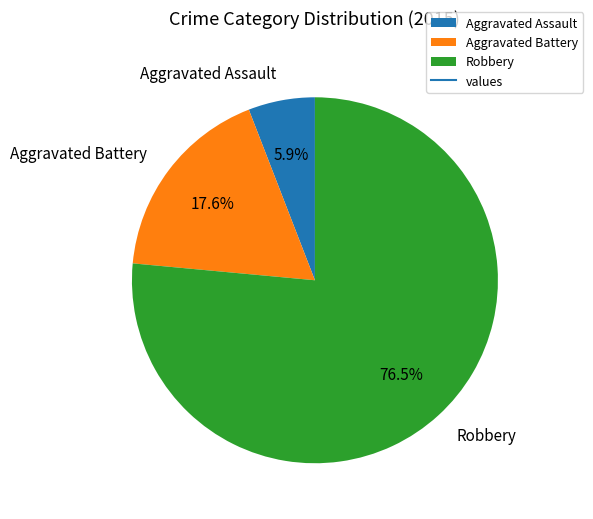

To the nearest percent, what portion does Aggravated Battery represent?

18%